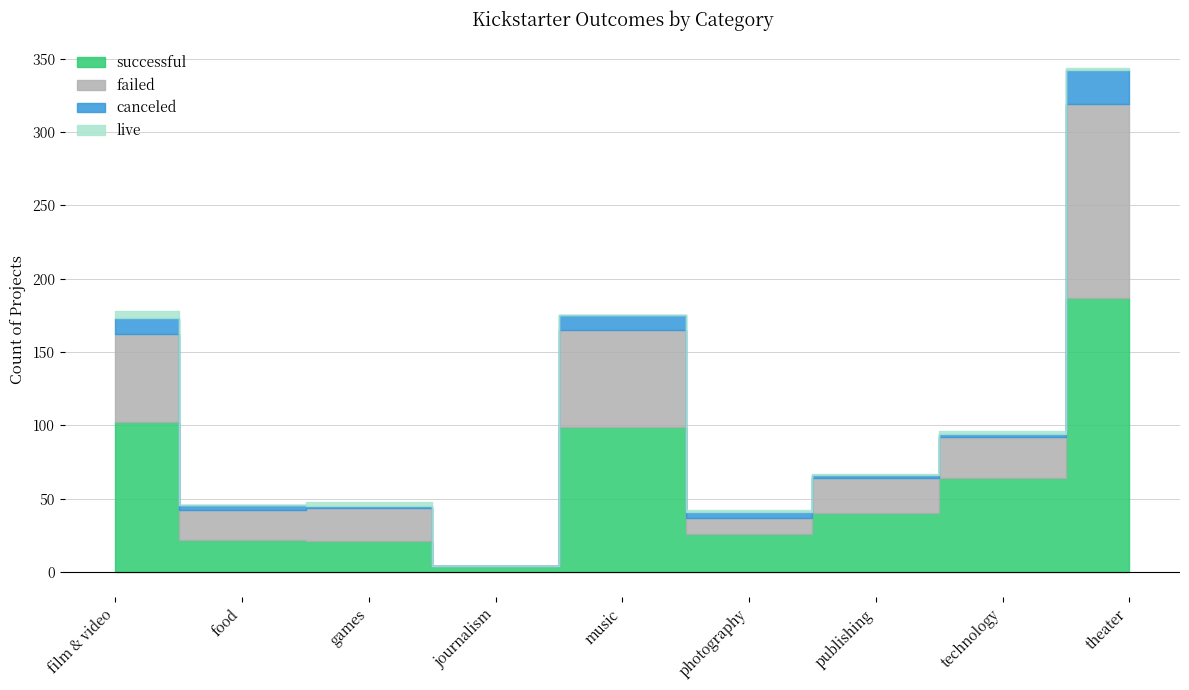

What is the value of the live point at the 6th from the left?

1